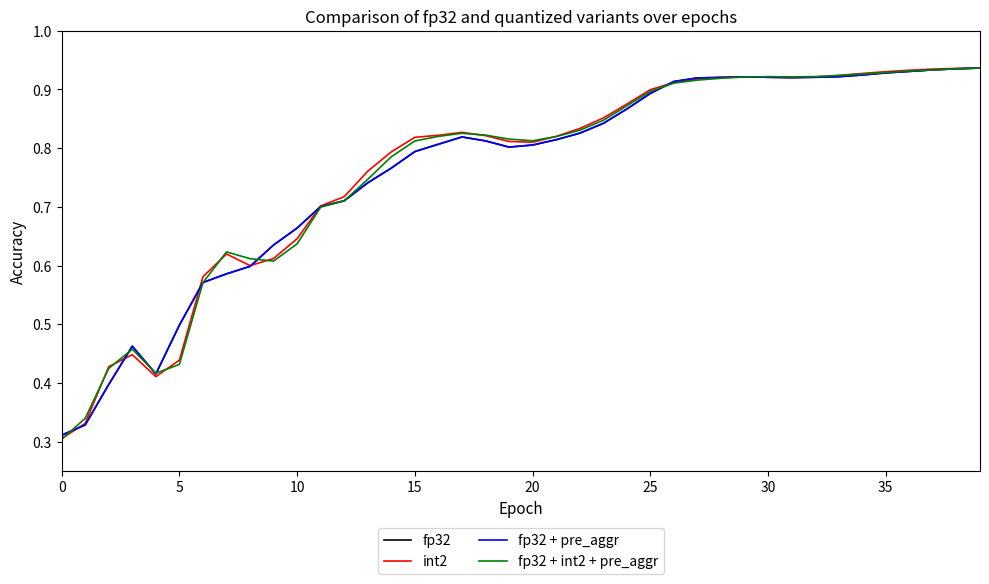

List the series in order of their peak value, highest first.

fp32, fp32 + pre_aggr, fp32 + int2 + pre_aggr, int2